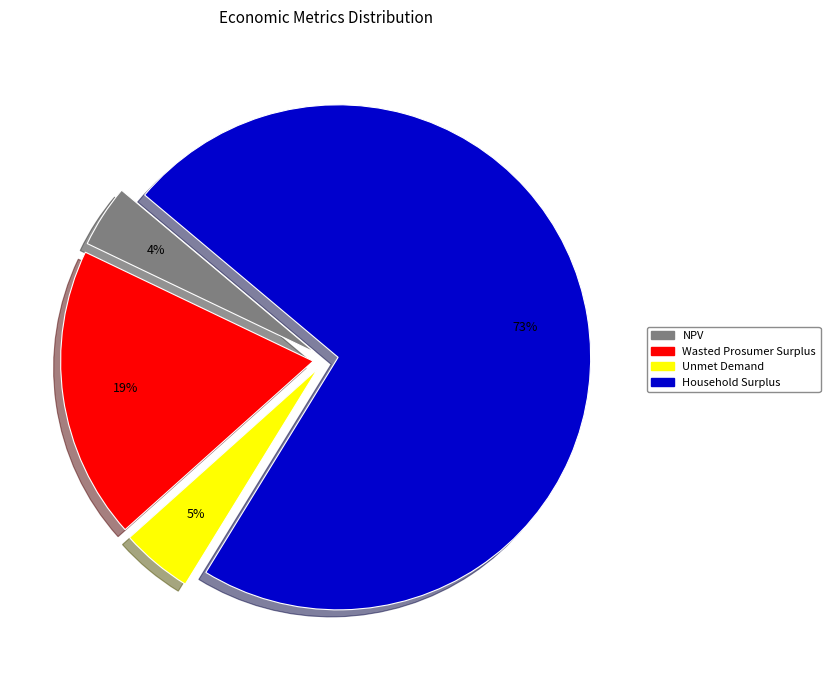

Which slice is the smallest?

NPV